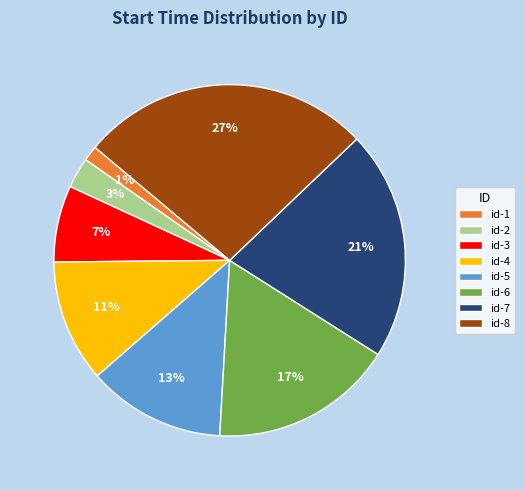

Between id-6 and id-5, which is larger?

id-6